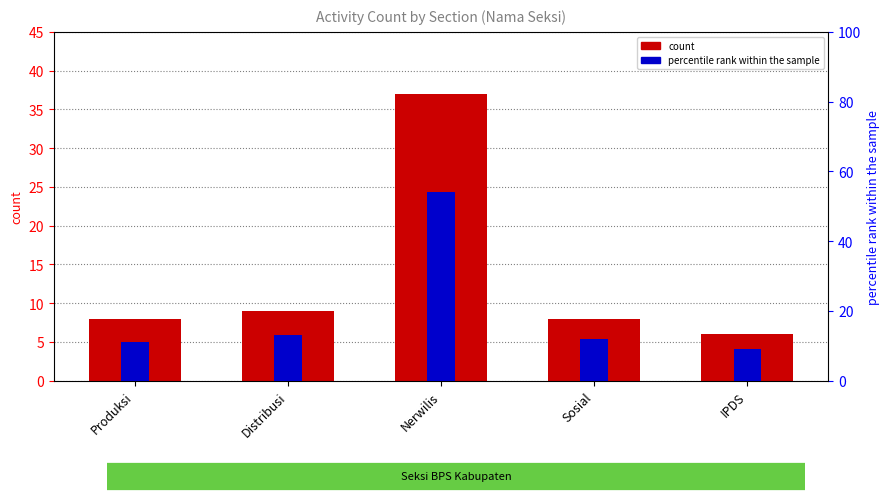

What is the average value of the percentile rank within the sample series?

20